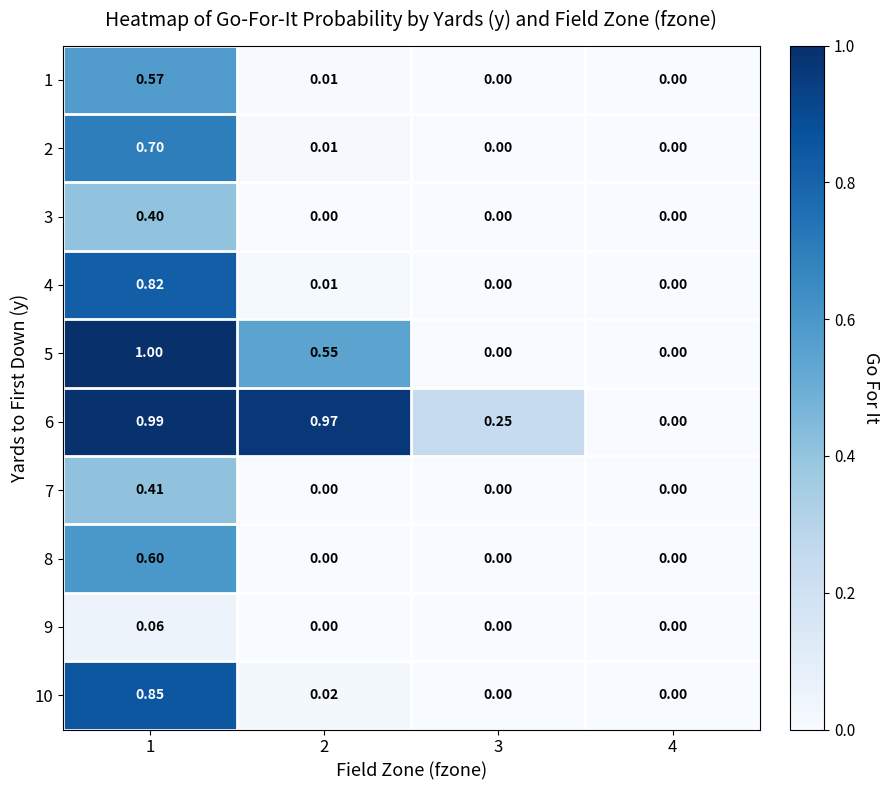

Between 1 and 3, which series saw the biggest shift?

5